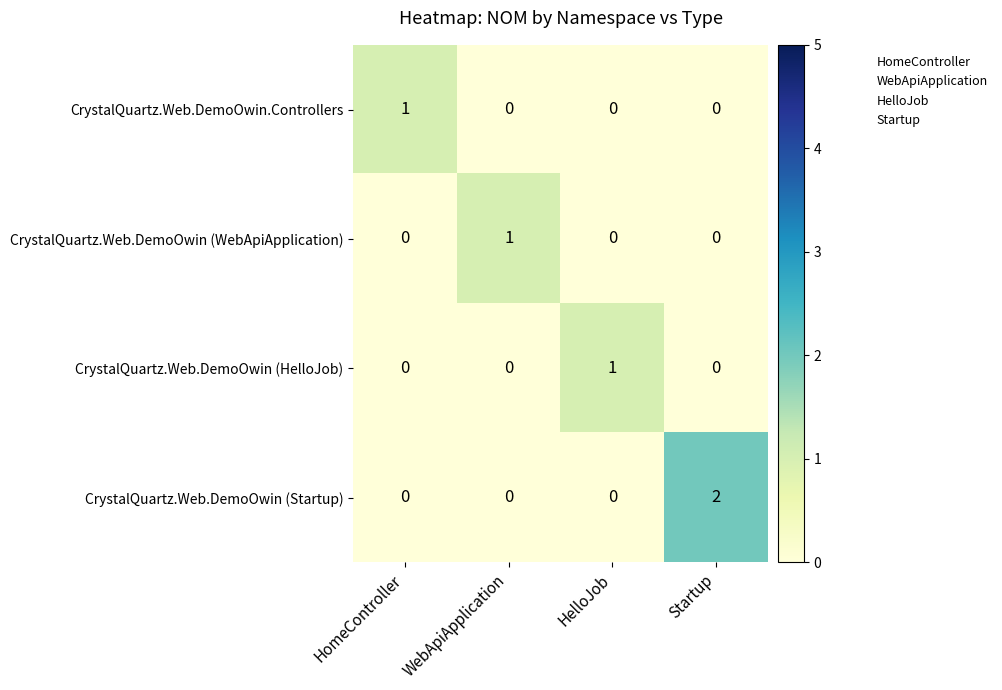

Which series has the widest spread of values?

CrystalQuartz.Web.DemoOwin (Startup)